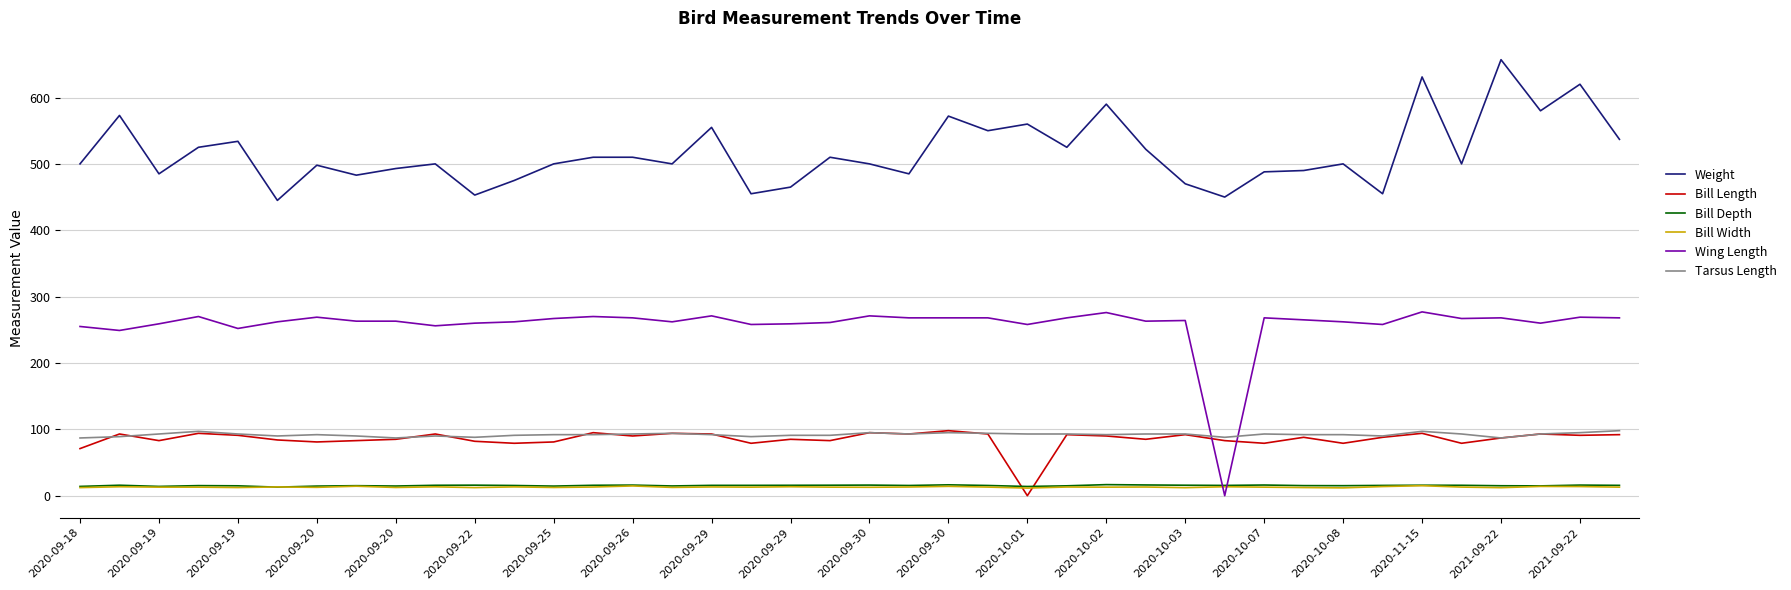

Which series has the largest total across all categories?

Weight